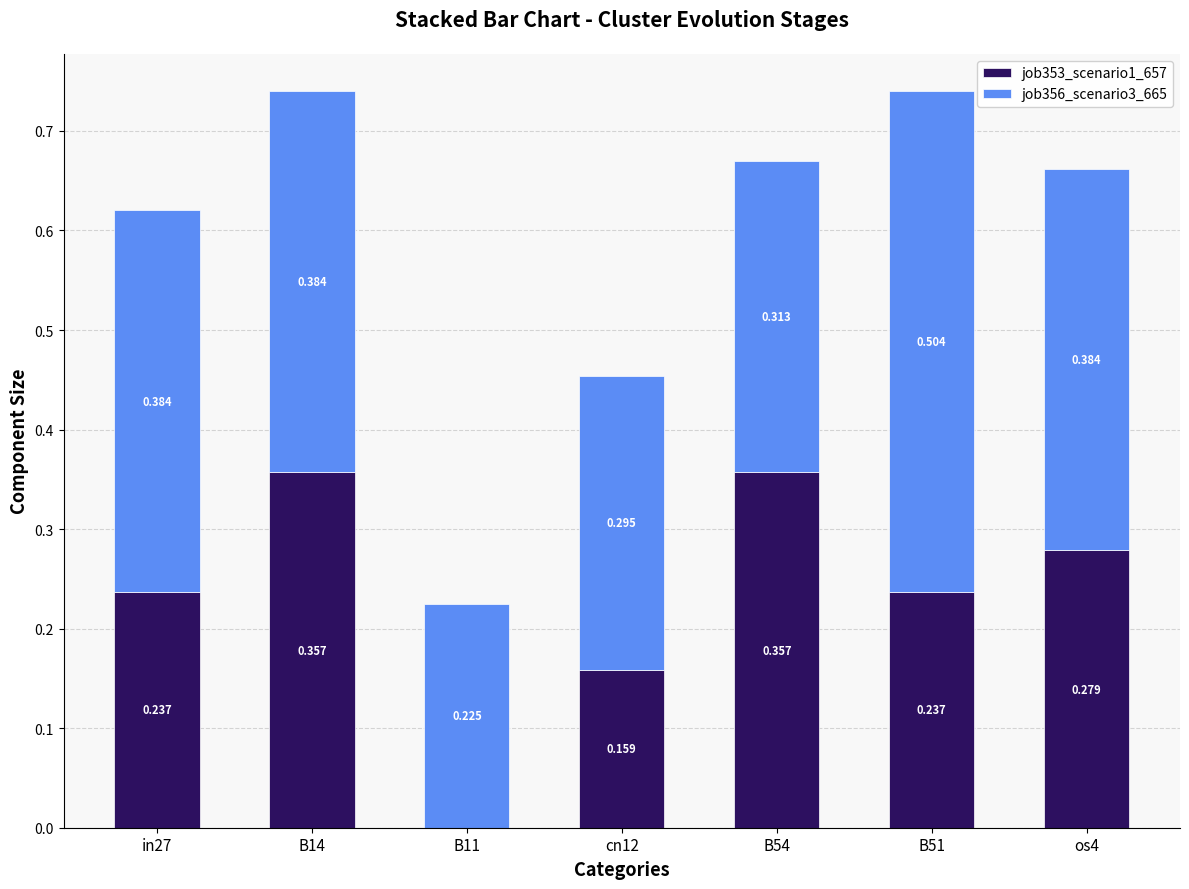

How many job356_scenario3_665 values are between 0 and 1?

7